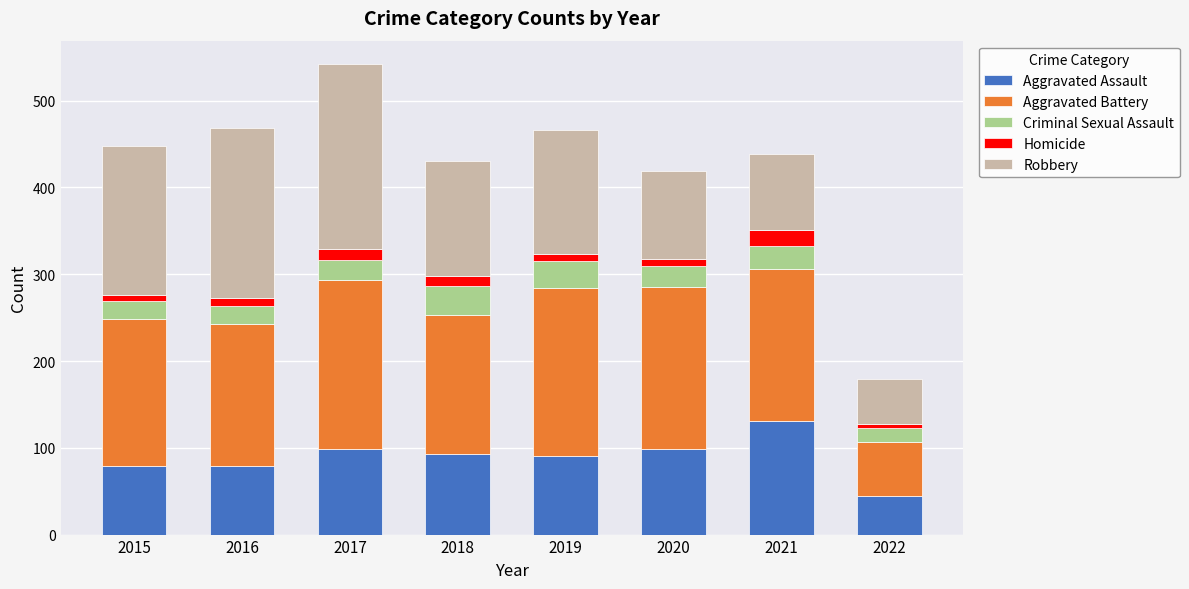

Which category has the lowest value in the Aggravated Assault series?

2022